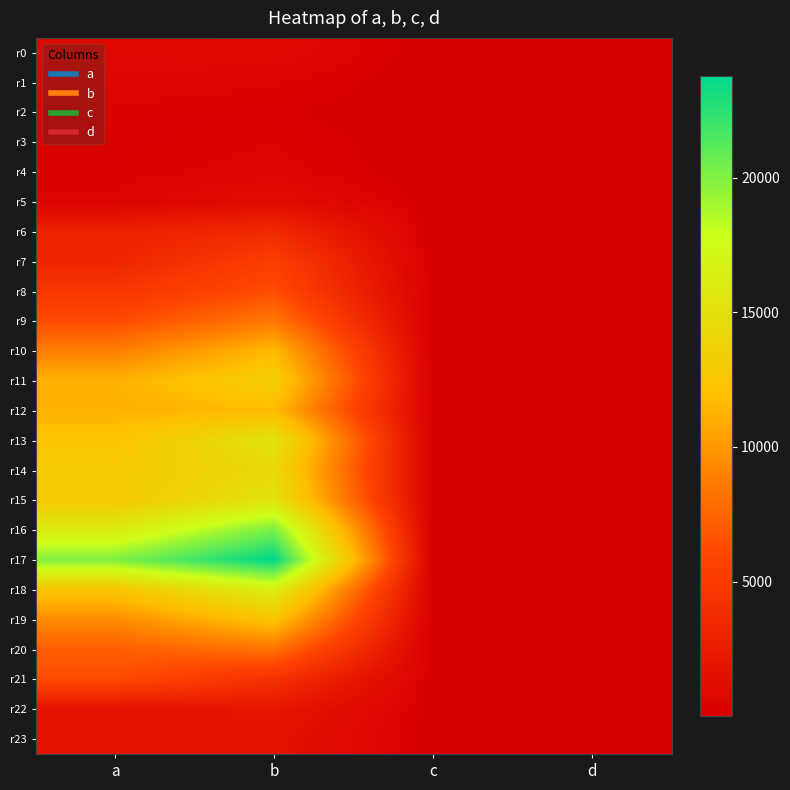

At c, list the series in order from smallest to largest.

r3, r4, r2, r5, r1, r0, r22, r23, r6, r7, r8, r9, r21, r20, r10, r19, r12, r11, r13, r14, r15, r18, r16, r17